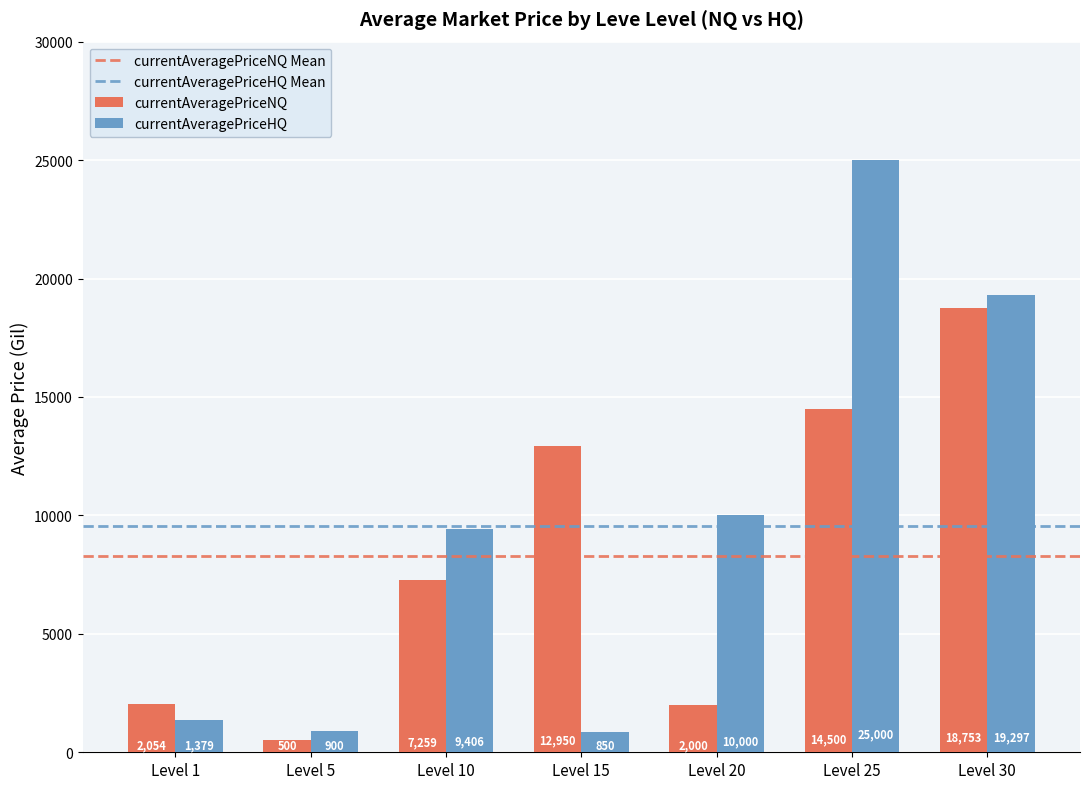

Which series has the largest total across all categories?

currentAveragePriceHQ